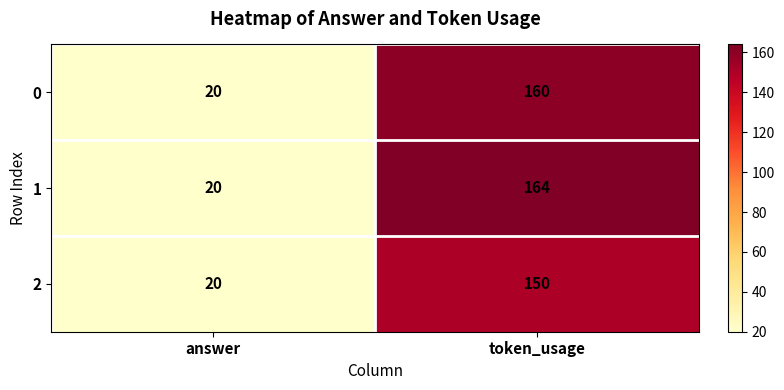

Reading left to right, transcribe all the data shown in this chart.

0: answer=20	token_usage=160
1: answer=20	token_usage=164
2: answer=20	token_usage=150